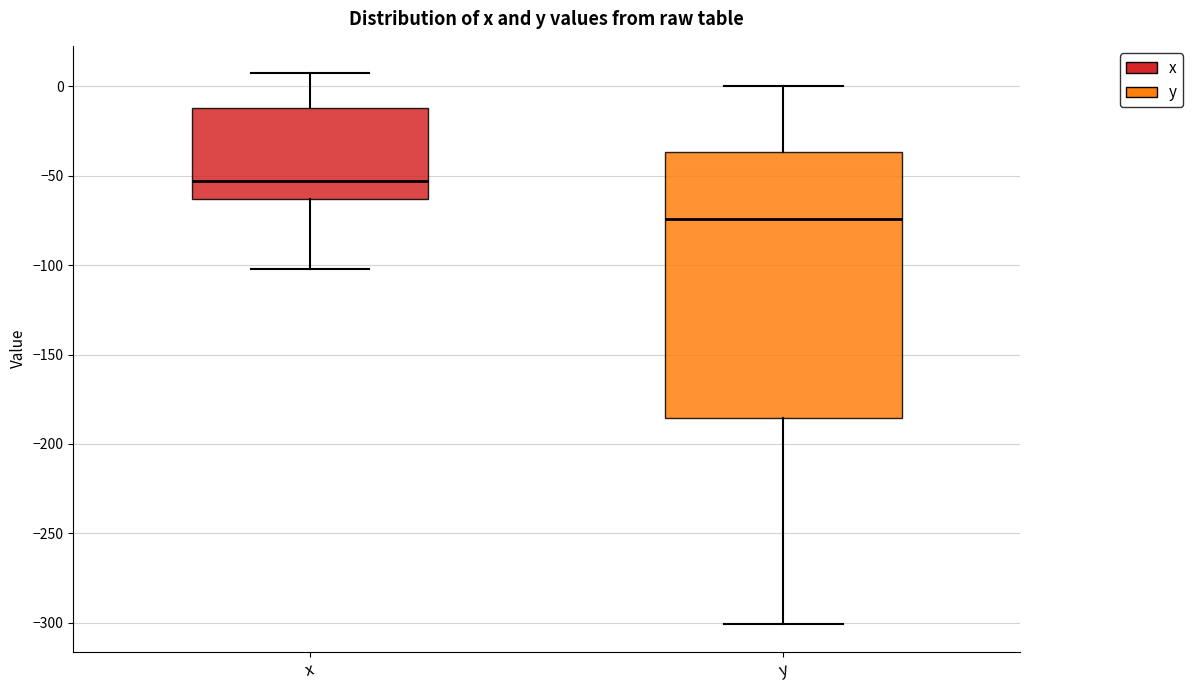

Reading left to right, read every box against the y-axis: the position of its median line, the range the box covers, and the ends of its whiskers. The values are not printed on the chart, so give them approximately, as read against the axis.

x: median -55, box -65 to -10, whiskers -100 to 5
y: median -75, box -185 to -35, whiskers -300 to 0